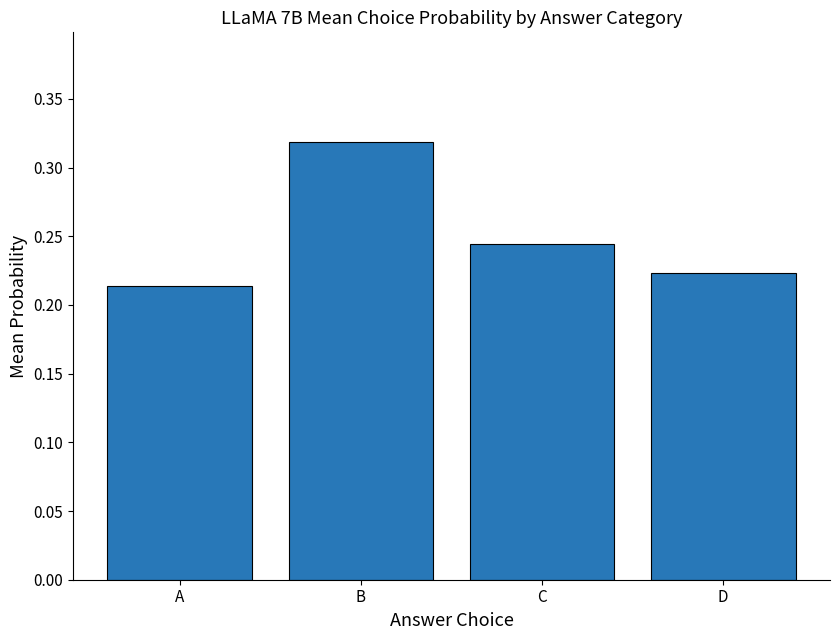

List the labels in order of value, largest first.

B, C, D, A